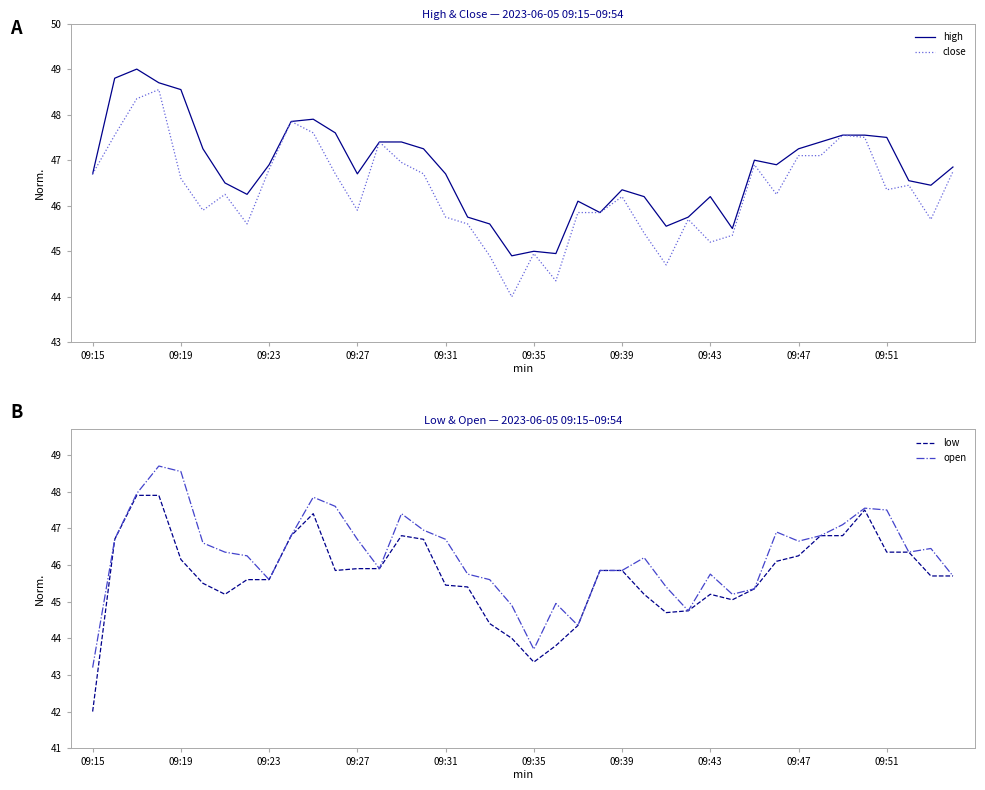

True or false: low has a value of 27.1 at 09:19.

False